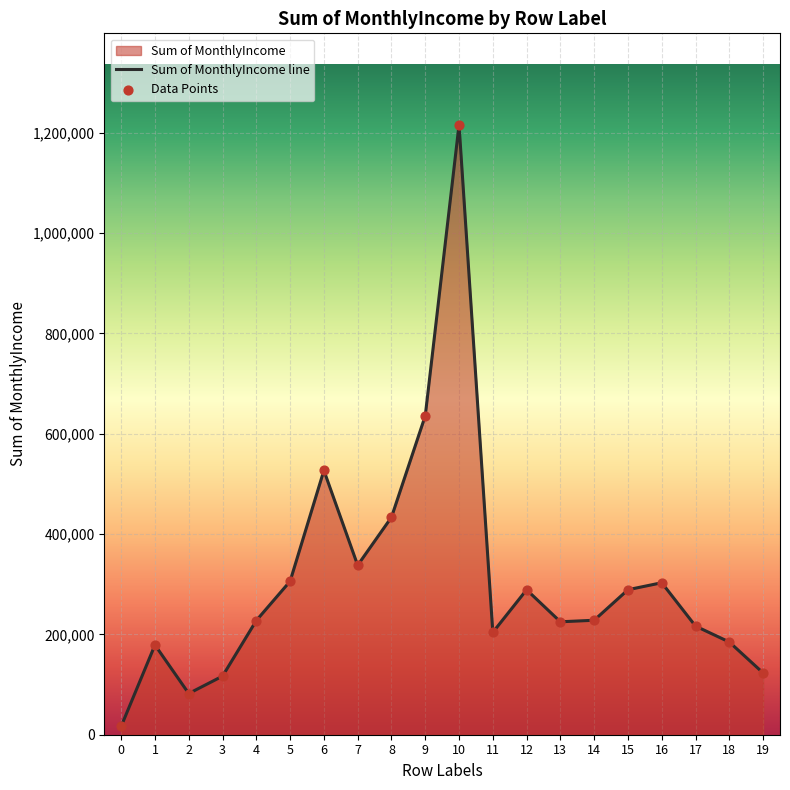

What is the change in value from 10 to 11?

-1011897